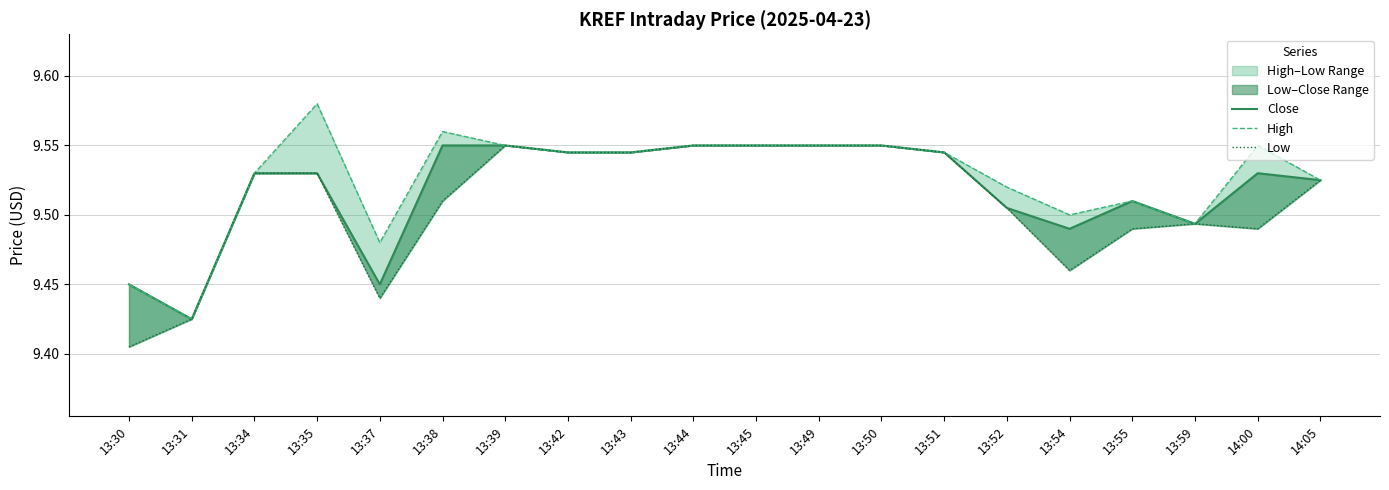

Which series has the widest spread of values?

High